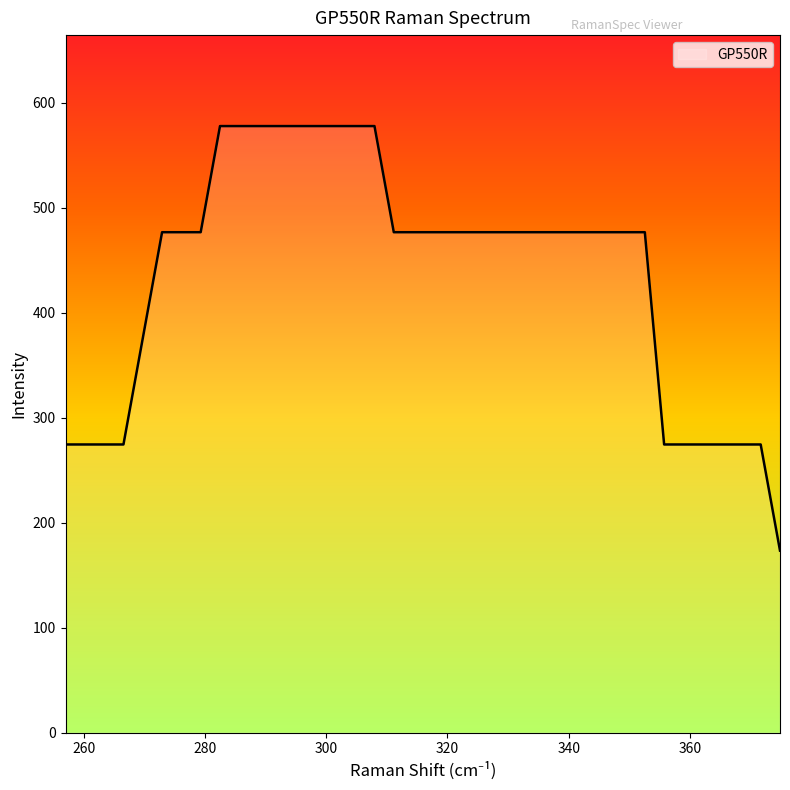

What is the maximum value shown in the chart?

577.6